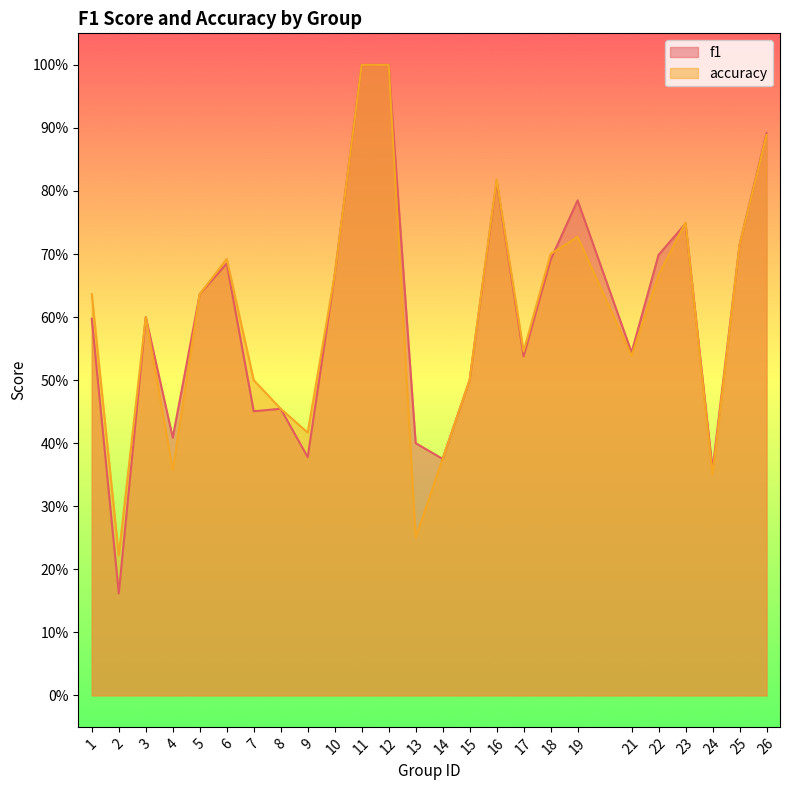

Reading right to left, extract all data points from this chart.

f1: 26=0.9	25=0.7	24=0.4	23=0.7	22=0.7	21=0.5	19=0.8	18=0.7	17=0.5	16=0.8	15=0.5	14=0.4	13=0.4	12=1.0	11=1.0	10=0.7	9=0.4	8=0.5	7=0.5	6=0.7	5=0.6	4=0.4	3=0.6	2=0.2	1=0.6
accuracy: 26=0.9	25=0.7	24=0.3	23=0.8	22=0.7	21=0.5	19=0.7	18=0.7	17=0.5	16=0.8	15=0.5	14=0.4	13=0.2	12=1.0	11=1.0	10=0.7	9=0.4	8=0.5	7=0.5	6=0.7	5=0.6	4=0.4	3=0.6	2=0.2	1=0.6